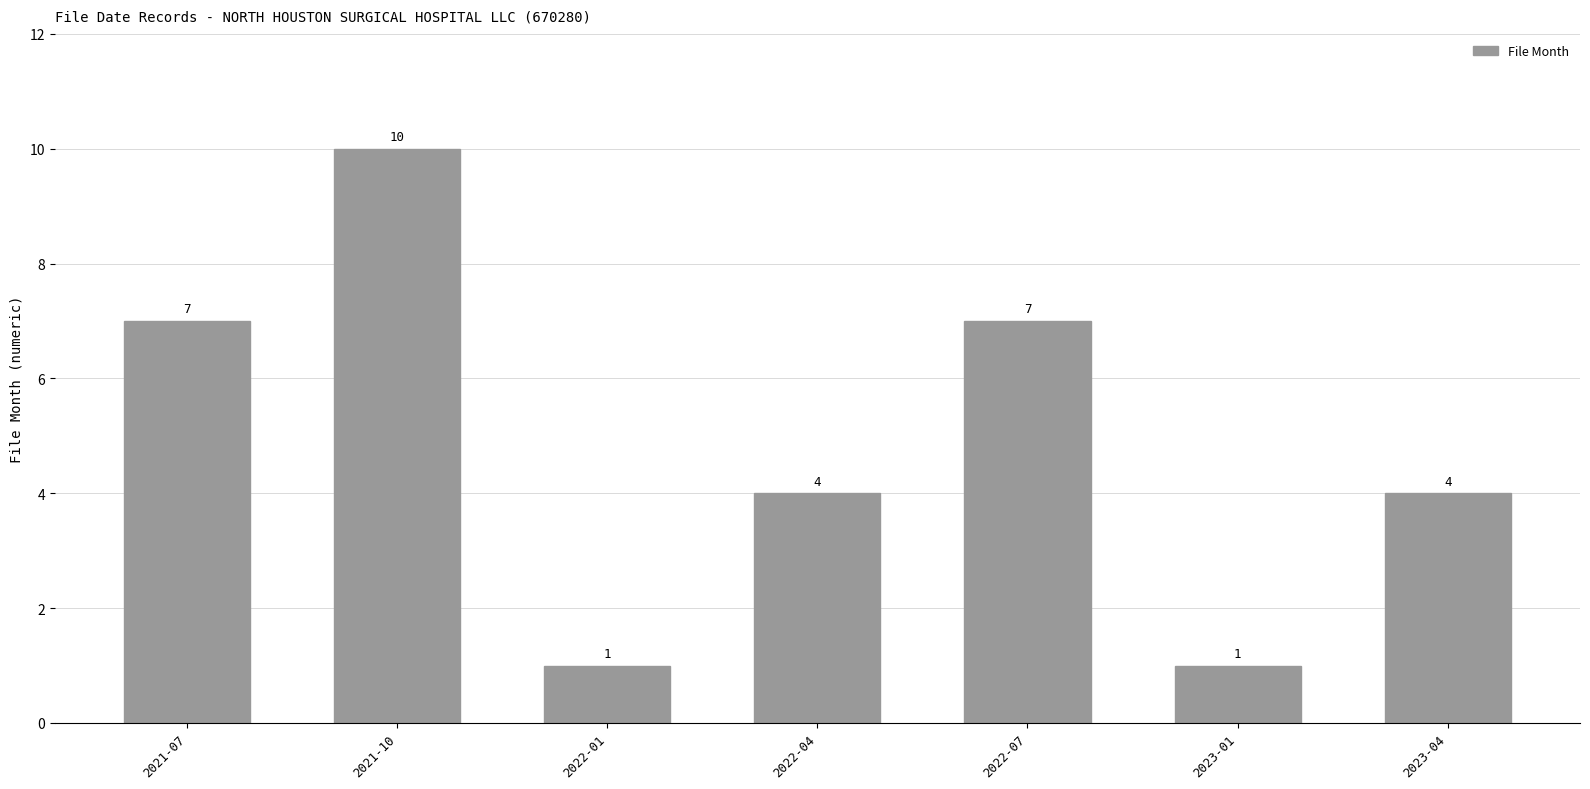

Count the values in the range 1 to 7.

6